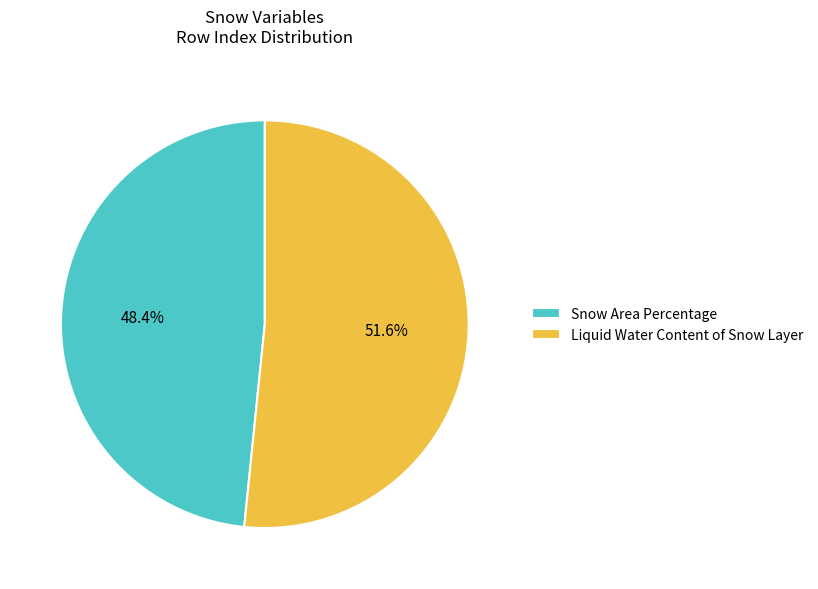

Count the number of slices in the pie.

2